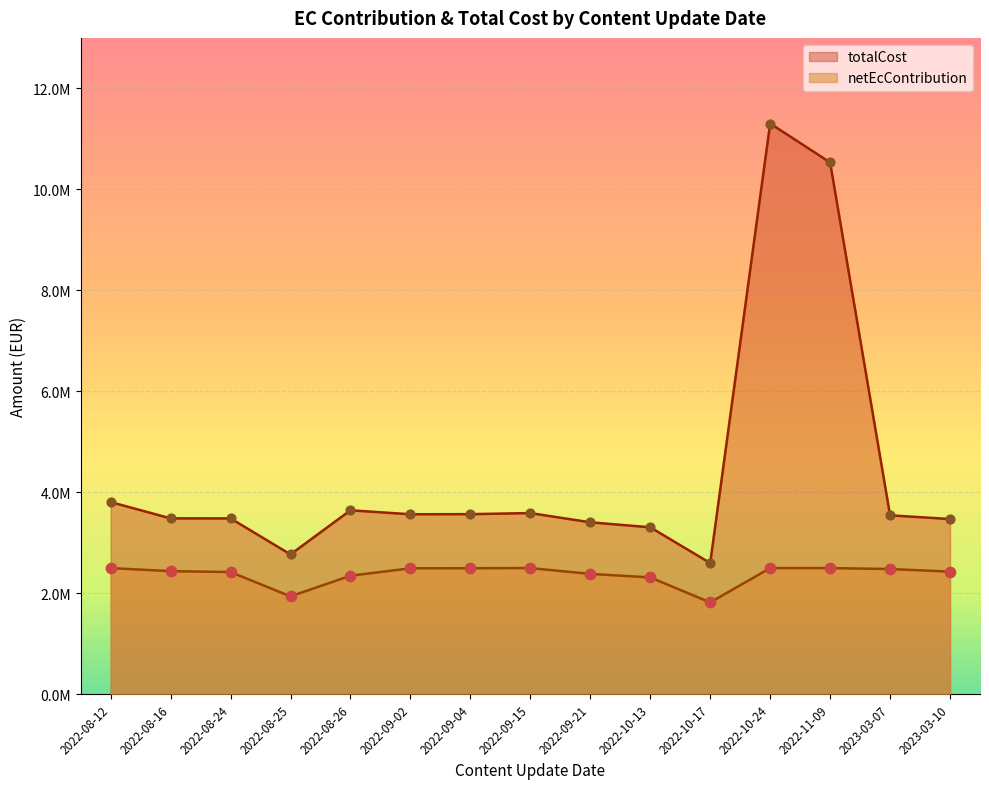

Is the value of netEcContribution at 2022-11-09 greater than the value of totalCost at 2022-08-16?

No